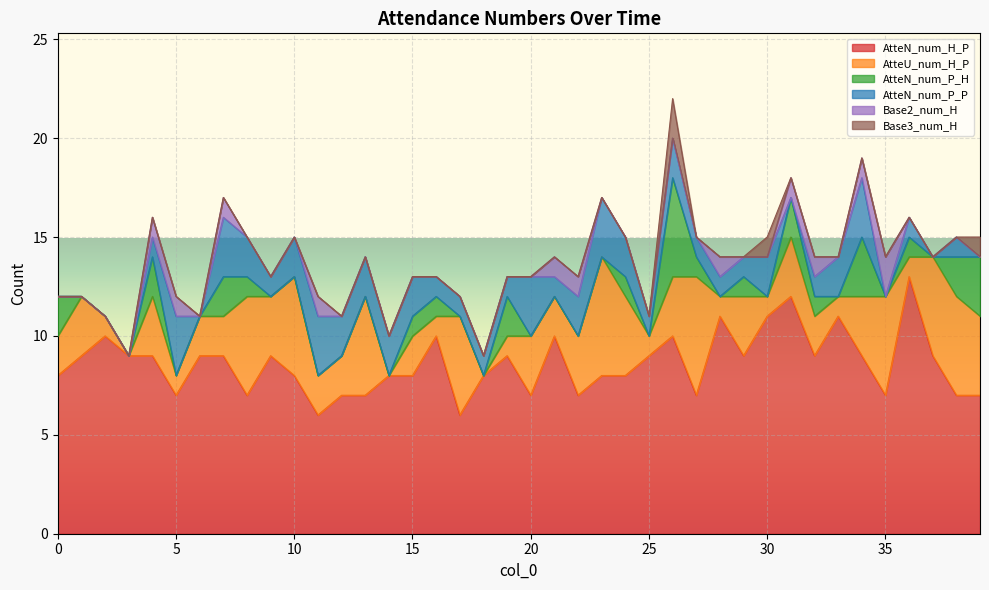

How many lines are shown in the chart?

6